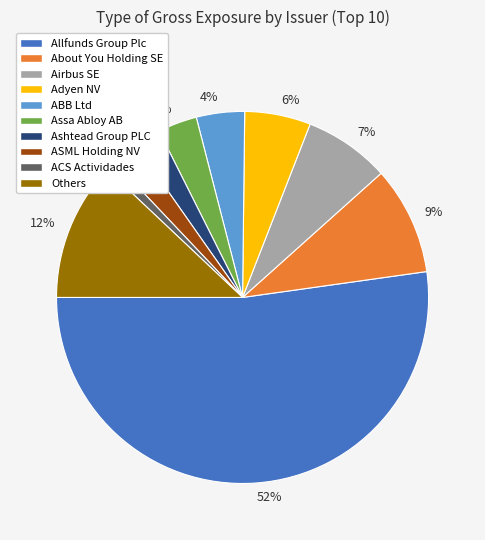

True or false: ACS Actividades accounts for 1% of the total.

True